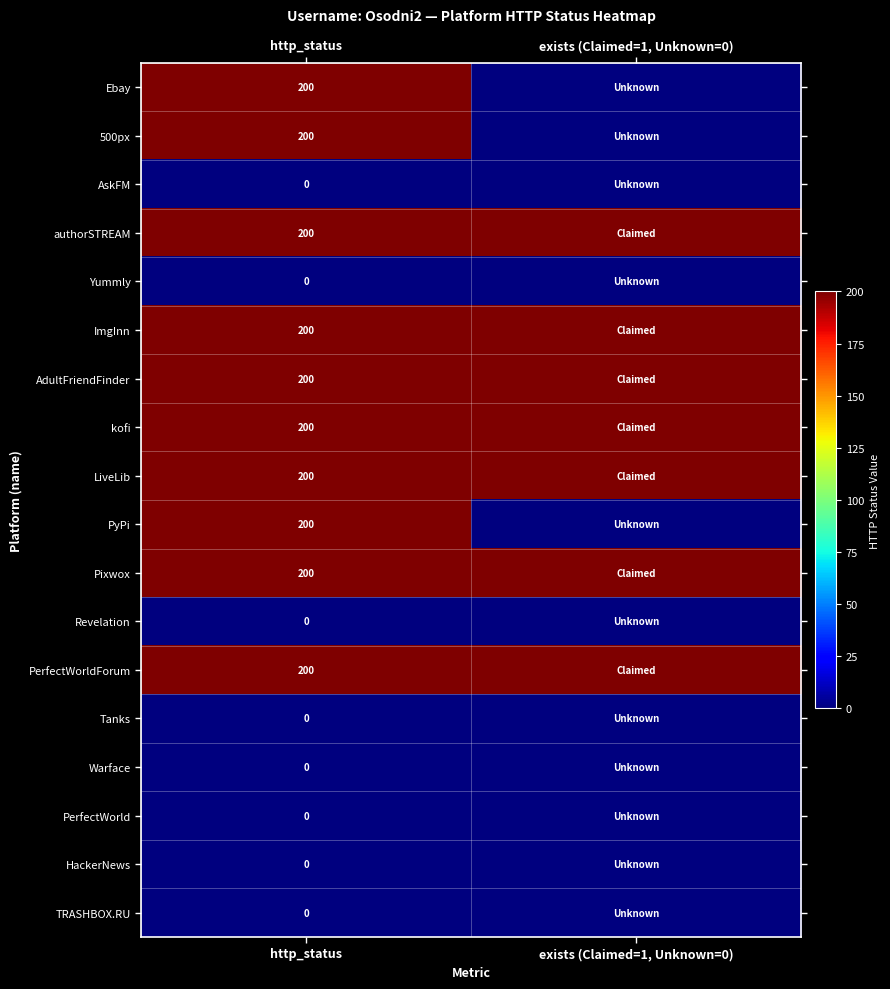

What is the spread (max minus min) of values at http_status?

200